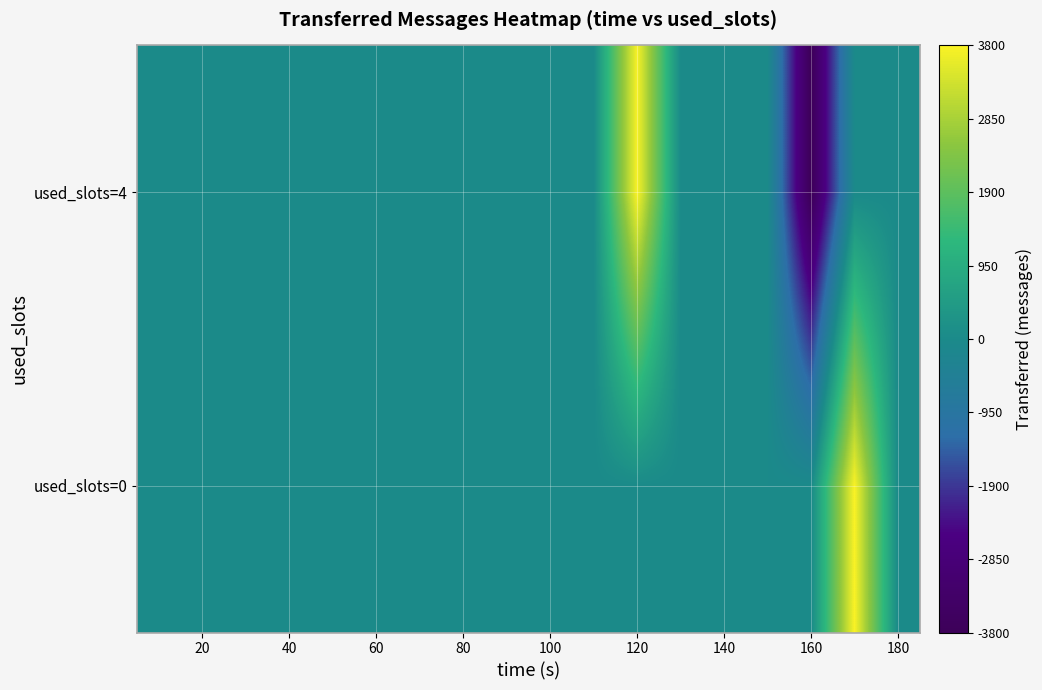

Reading left to right, what are all the values shown in this chart?

used_slots=0: 0	0	0	0	0	0	0	0	0	0	0	0	0	0	0	0	3800	0
used_slots=4: 0	0	0	0	0	0	0	0	0	0	0	3780	20	0	0	-3800	0	0